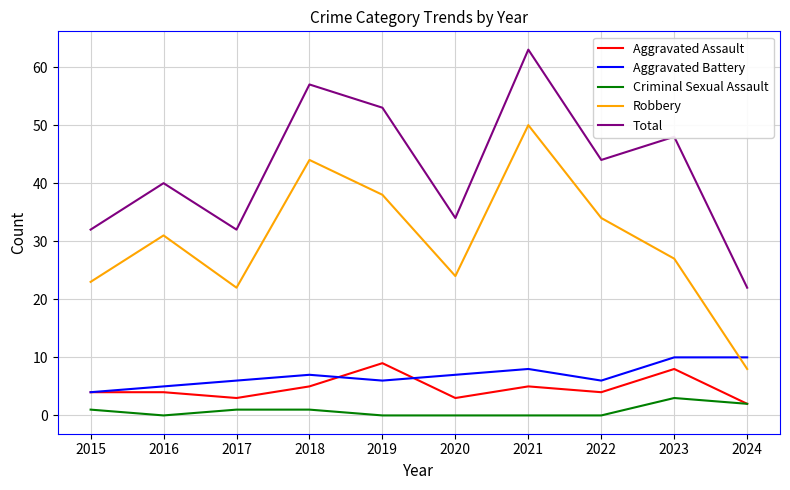

What is the average value of the Aggravated Assault series?

5